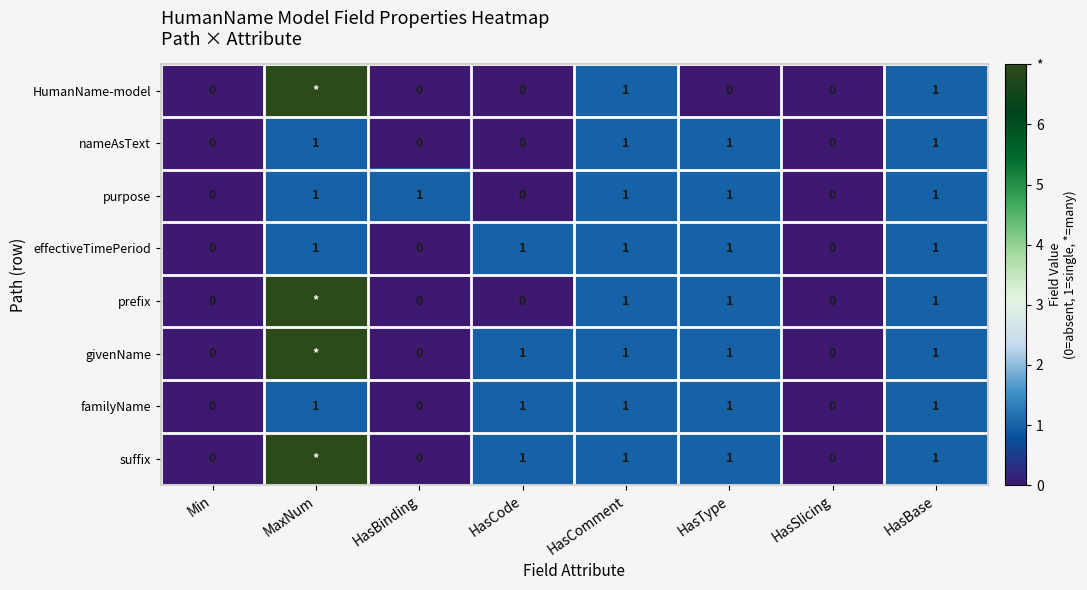

Count the familyName values in the range 0 to 1.

8